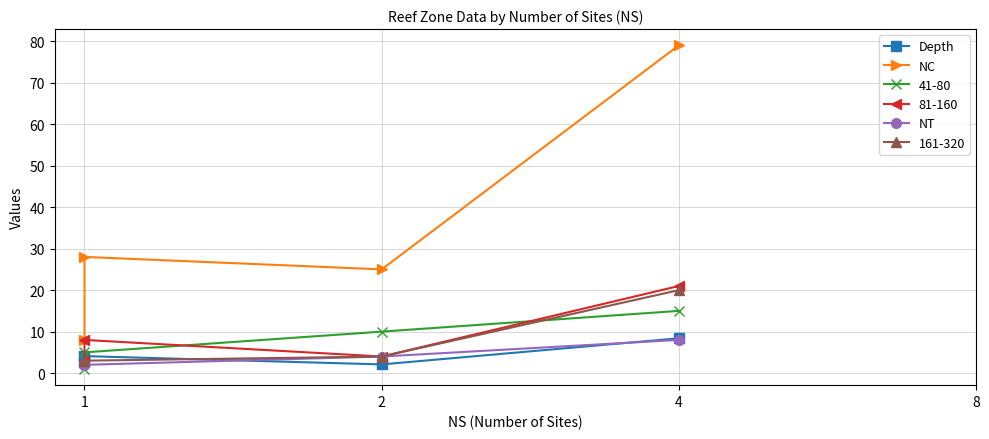

True or false: NC and Depth cross at least once.

False